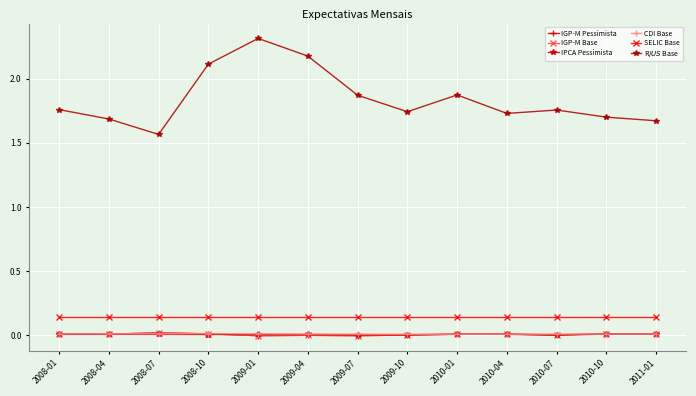

Is this an area chart (filled region under the line)?

No